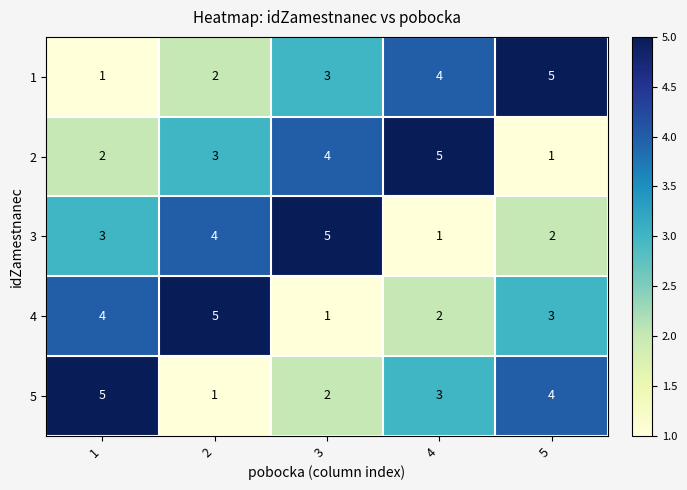

The 4 series shows 4 at 1. True or false?

True